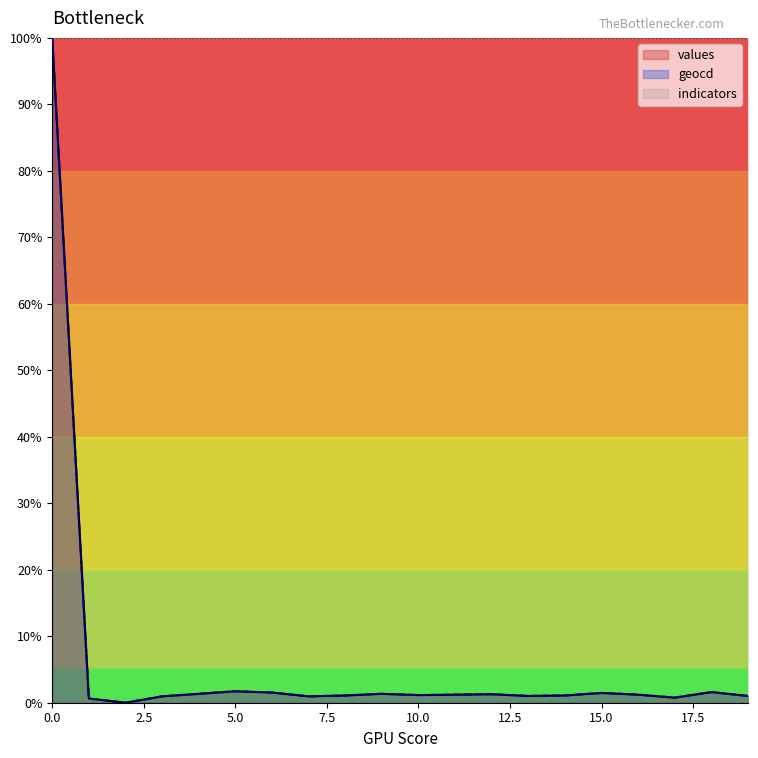

True or false: values and geocd intersect in this chart.

False